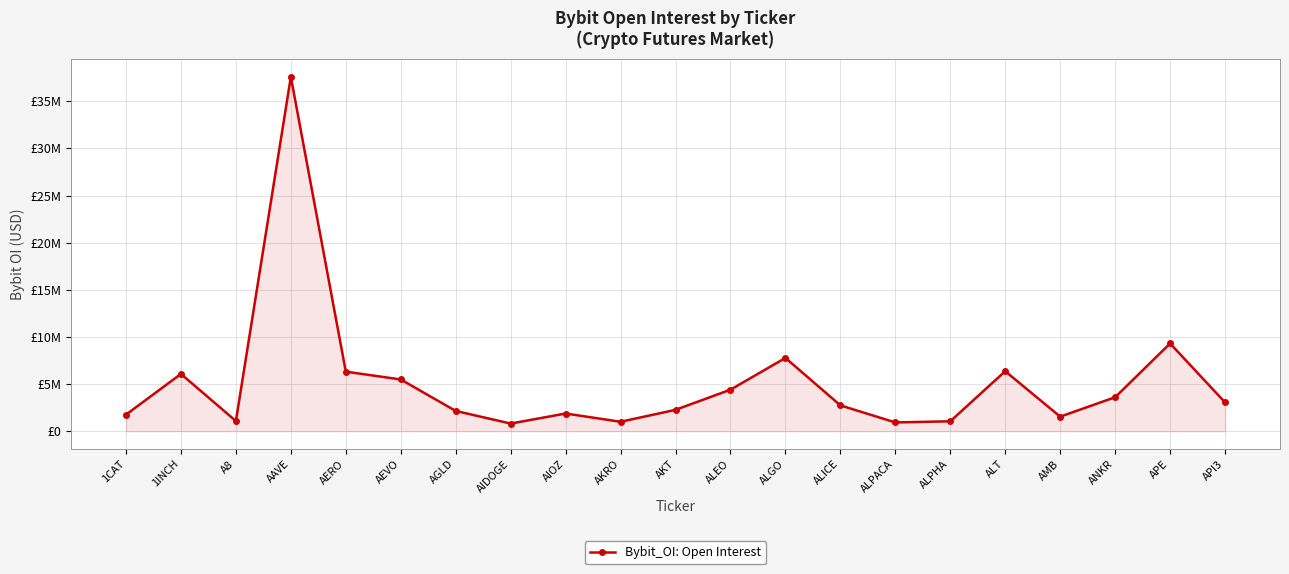

What is the change in value from AIOZ to AMB?

-332933